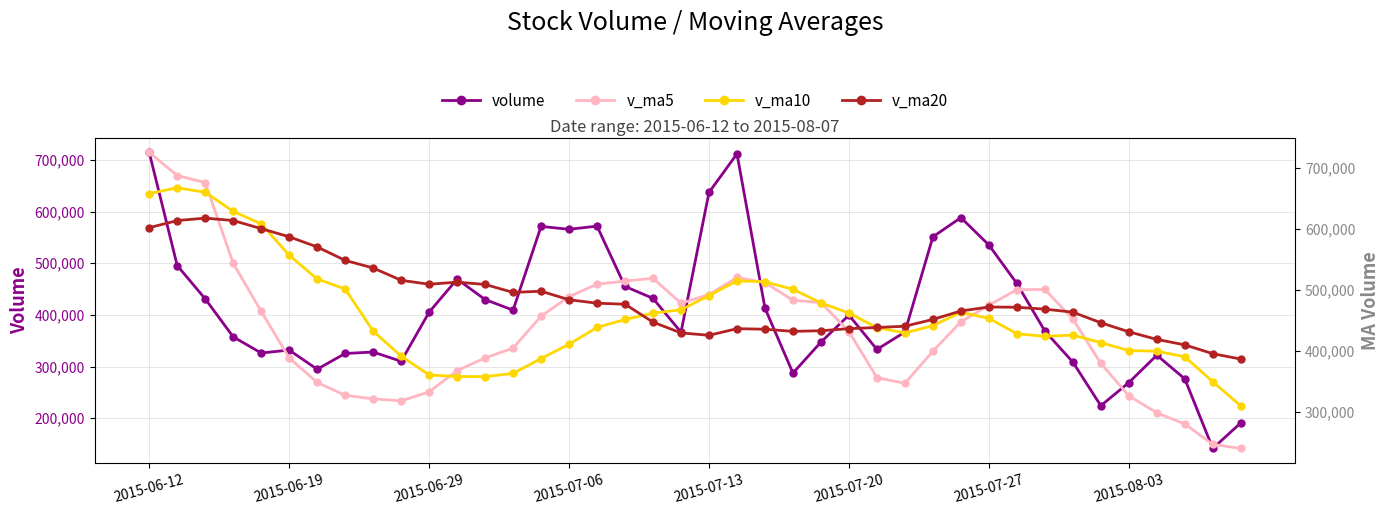

How many data points in volume are above 399569?

20